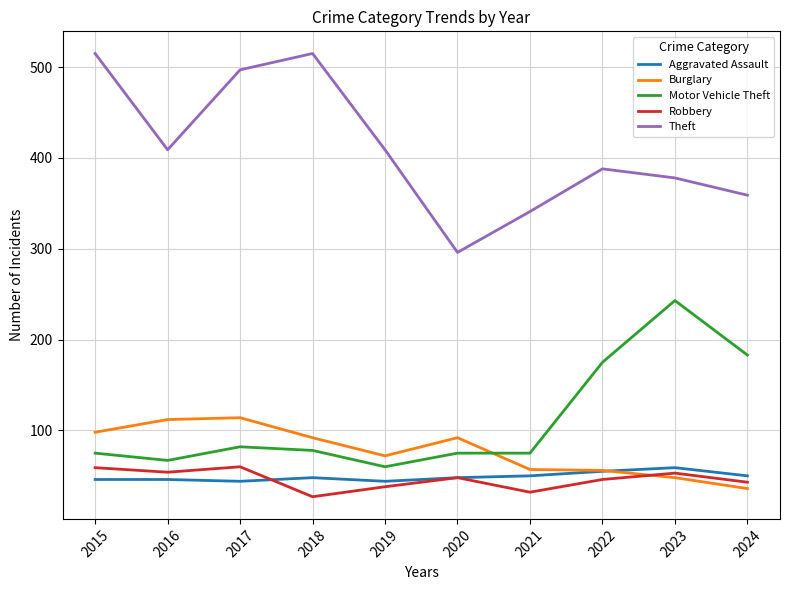

What is the total value across all series at 2020?

559